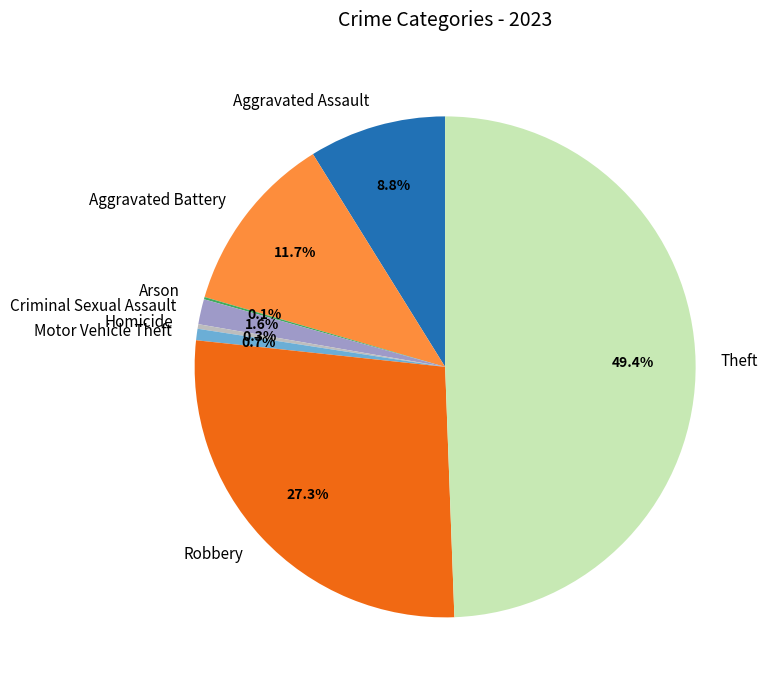

Between Aggravated Assault and Aggravated Battery, which is larger?

Aggravated Battery